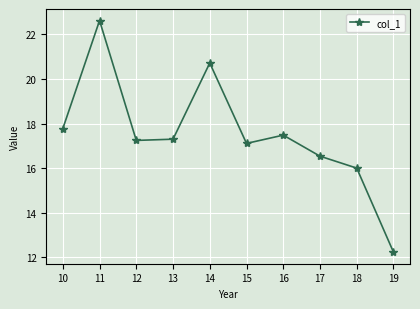

What is the change in value from 10 to 14?

+2.9